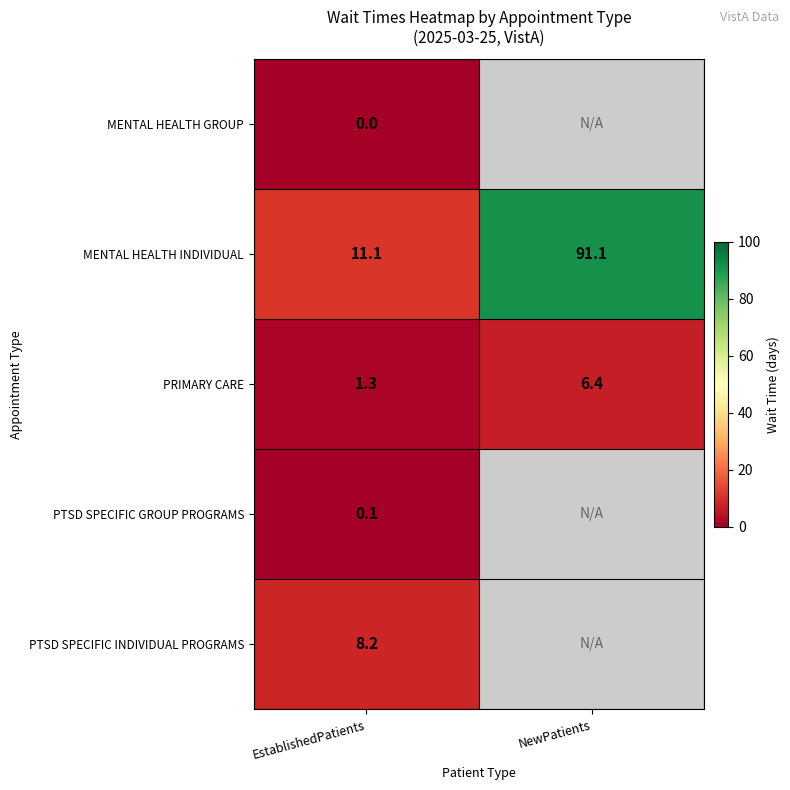

How many values in the PRIMARY CARE series are below 6?

1